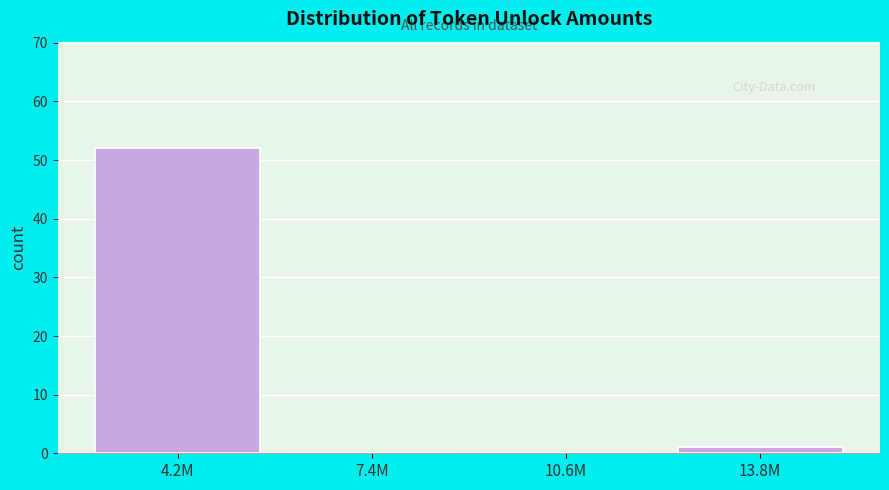

Reading left to right, list all the values displayed in this chart.

4.2M=52	7.4M=0	10.6M=0	13.8M=1